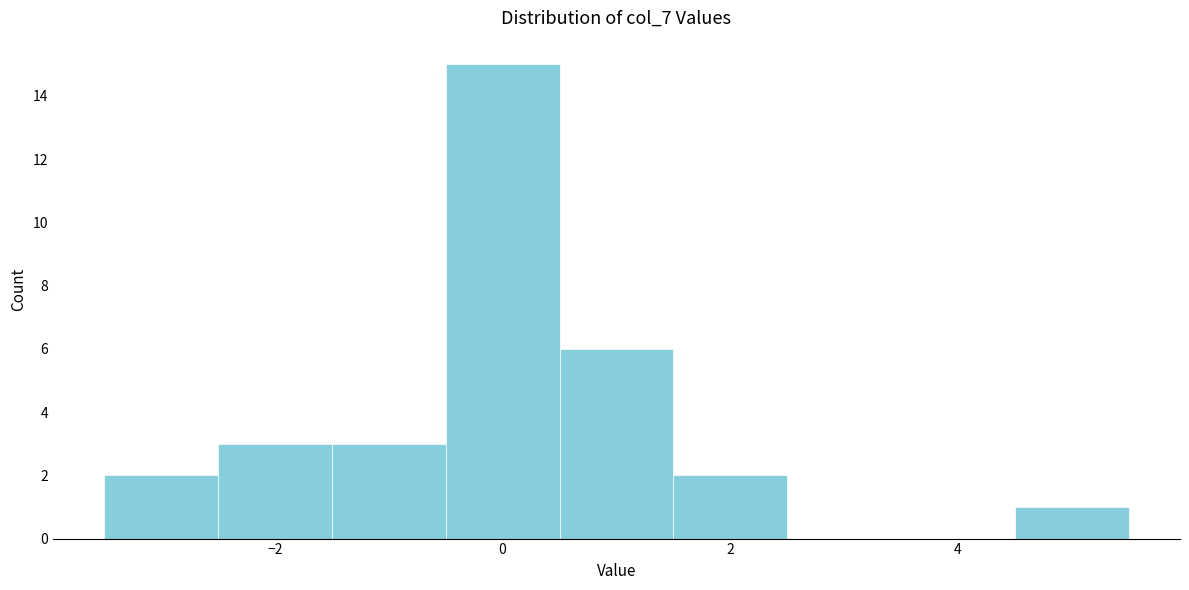

What is the height of the bar covering 4.5 to 5.5 on the x-axis? Neither the bar edges nor the heights are printed on the chart, so give them approximately, as read against the axes.

1